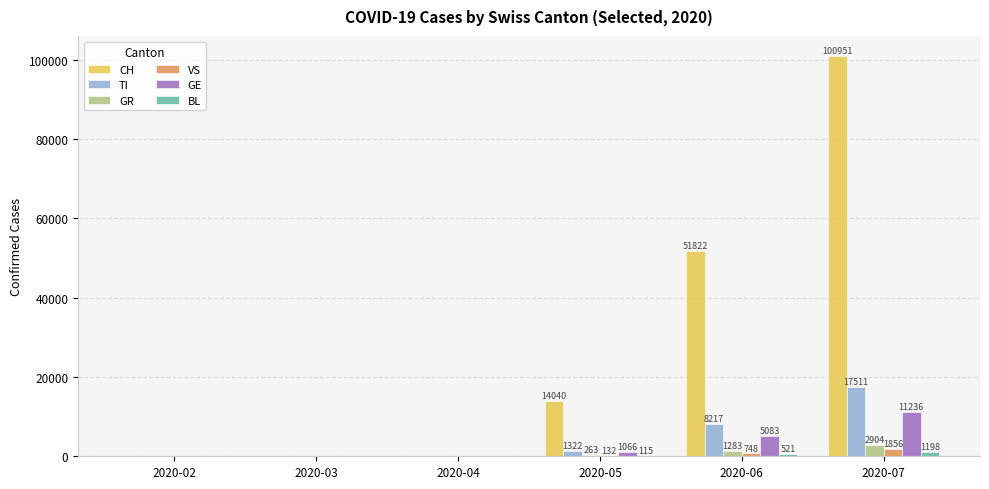

What is the approximate value of TI at 2020-07, to the nearest 10?

17510